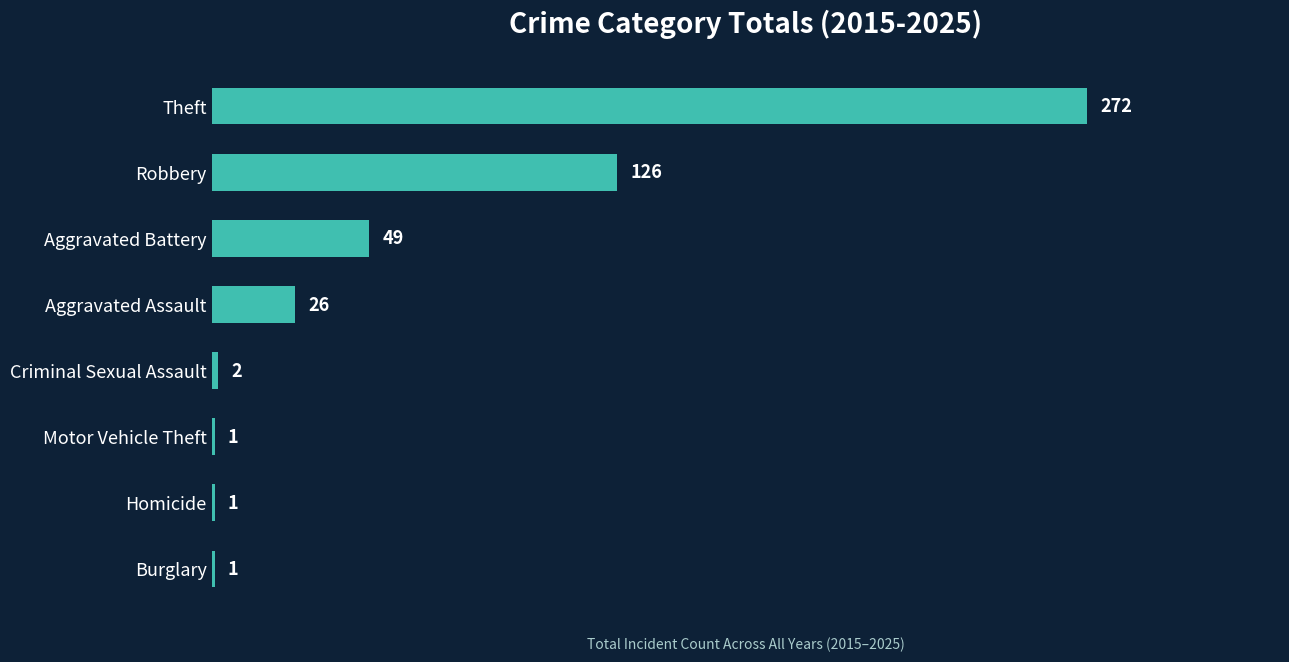

Approximately how many times larger is the value at Criminal Sexual Assault compared to Homicide?

2.0